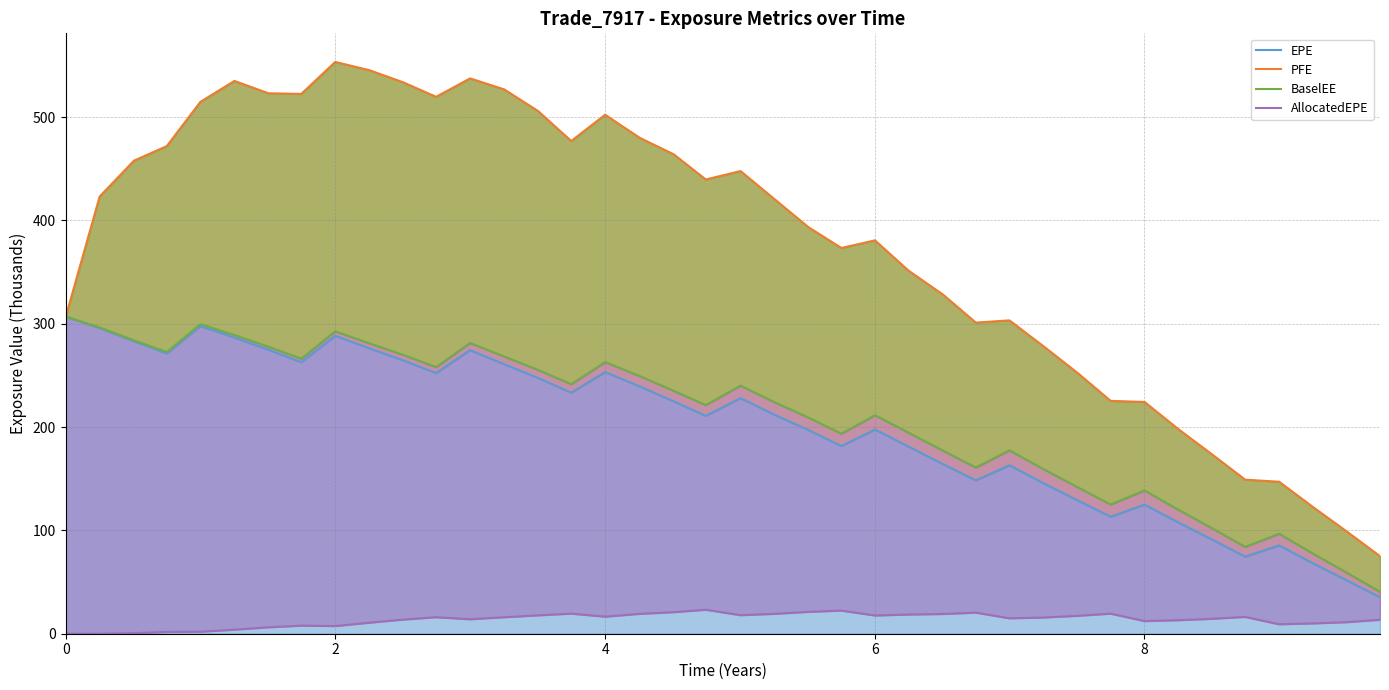

True or false: PFE and EPE intersect in this chart.

False